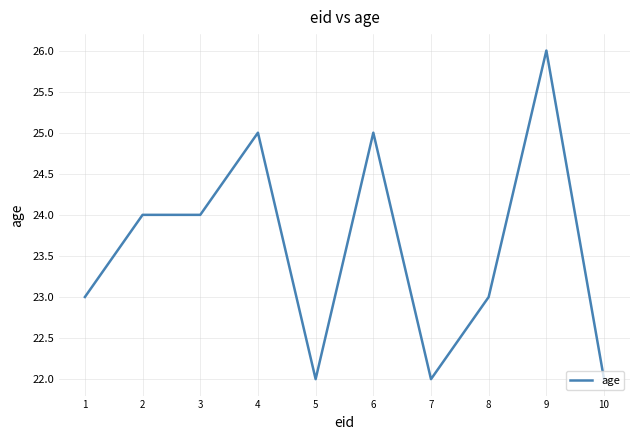

True or false: the data shows 22 at 7.

True